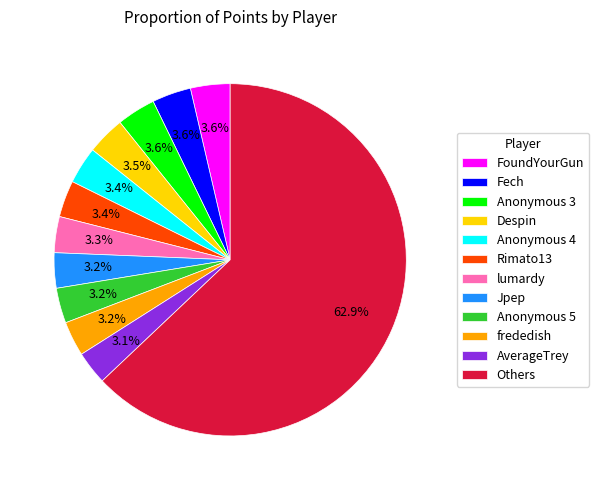

To the nearest percent, what is the difference between the largest and smallest slice percentages?

60%